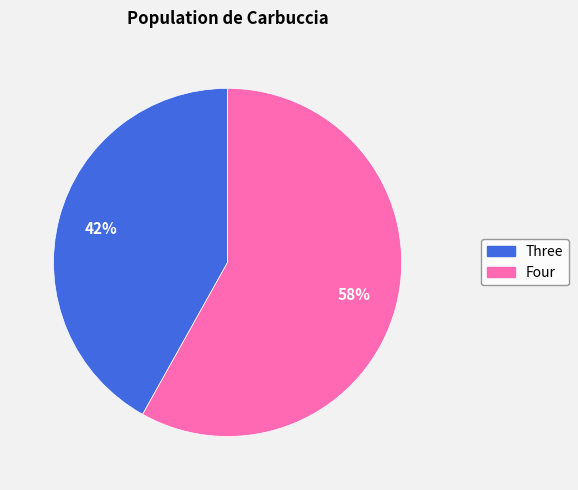

Does Three account for over 50% of the chart?

No